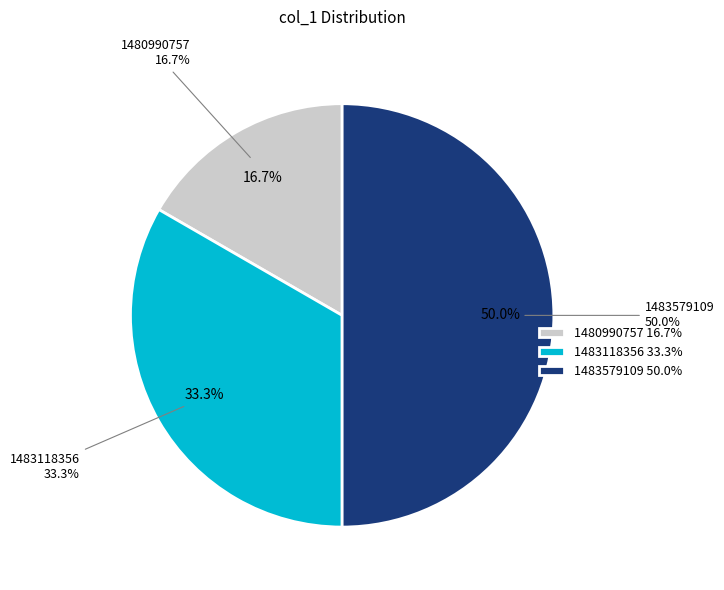

How many segments does this pie chart have?

3